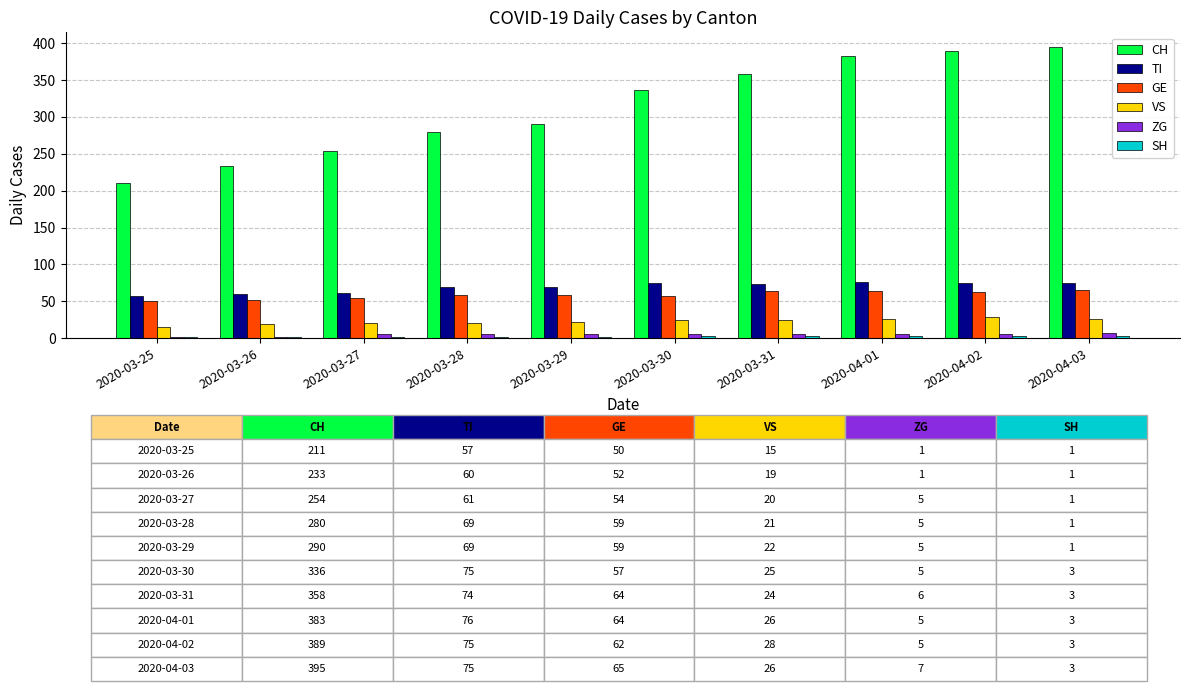

How many data points does each series have?

10